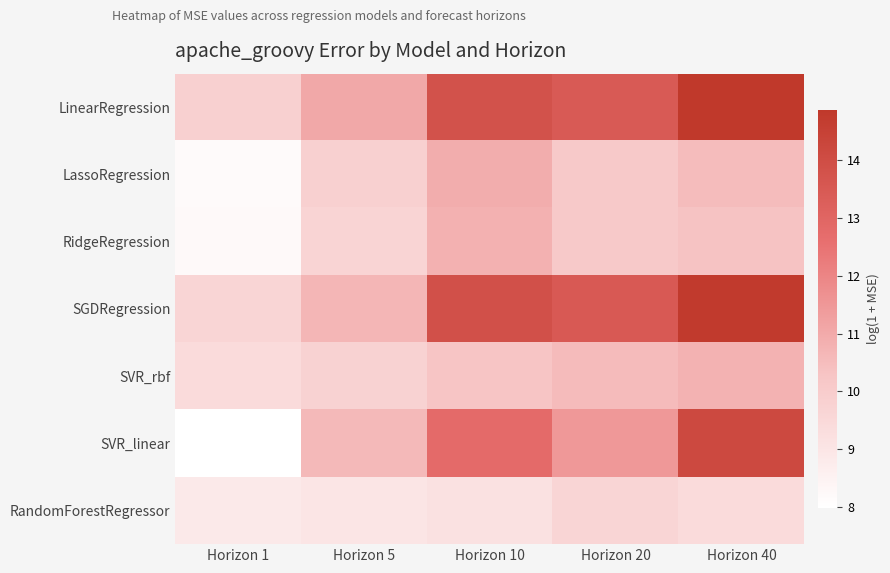

Count the number of data series in this chart.

7